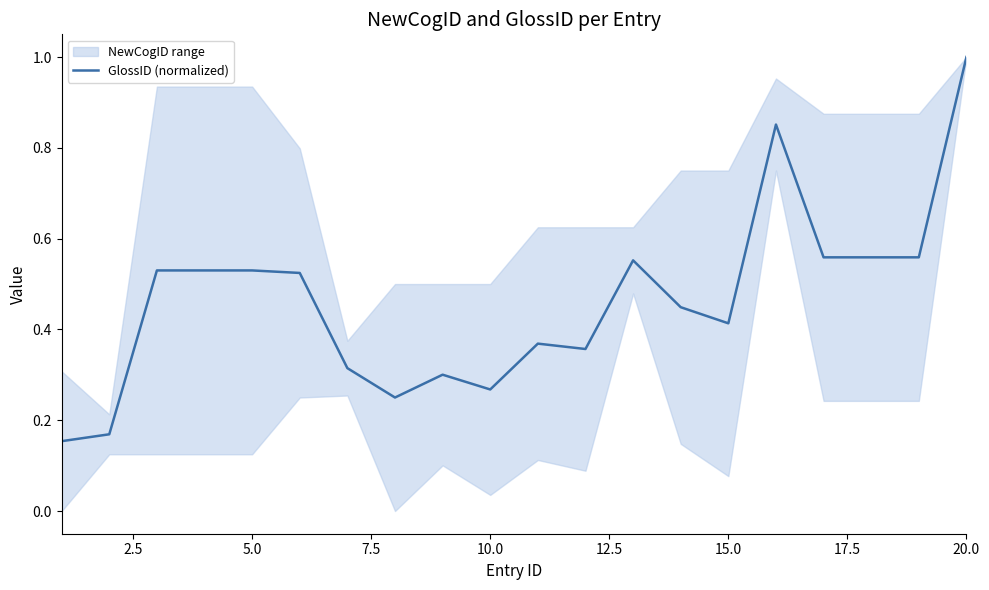

What is the sum of all values?

9.2